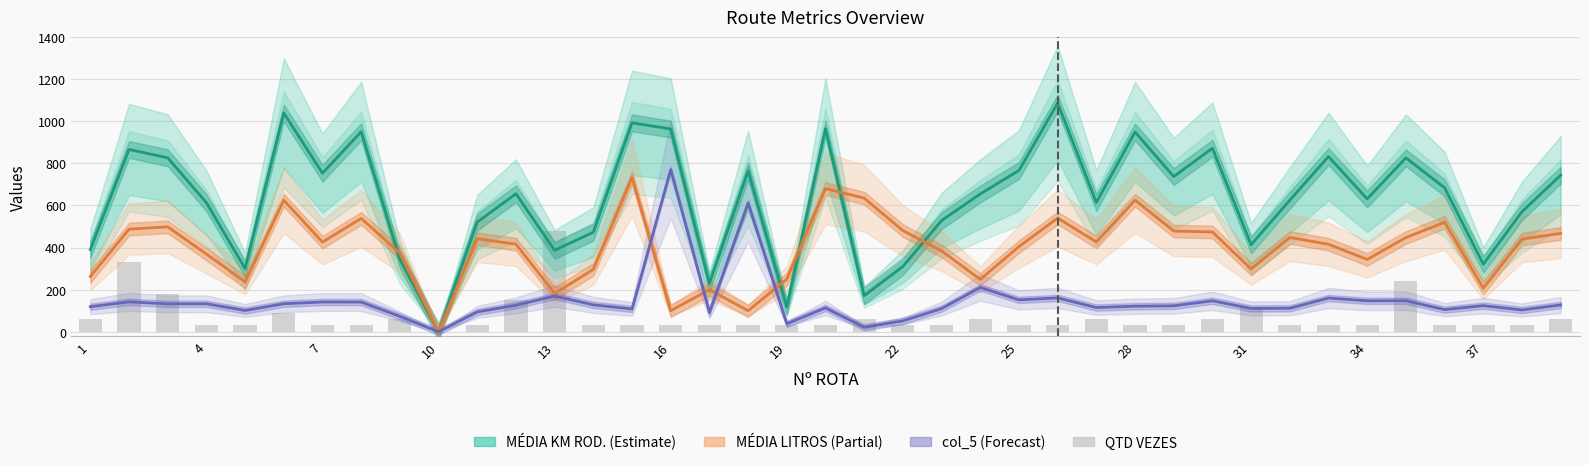

True or false: MÉDIA LITROS GASTOS has a value of 182.4 at 13.

True